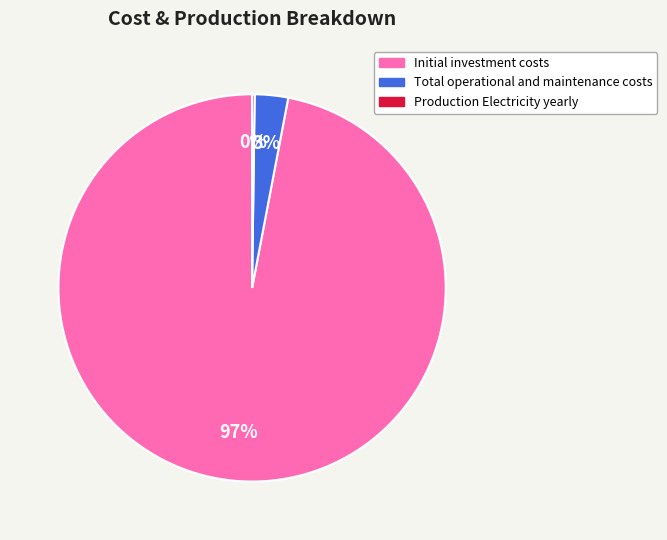

Which category has the biggest portion of the pie?

Initial investment costs